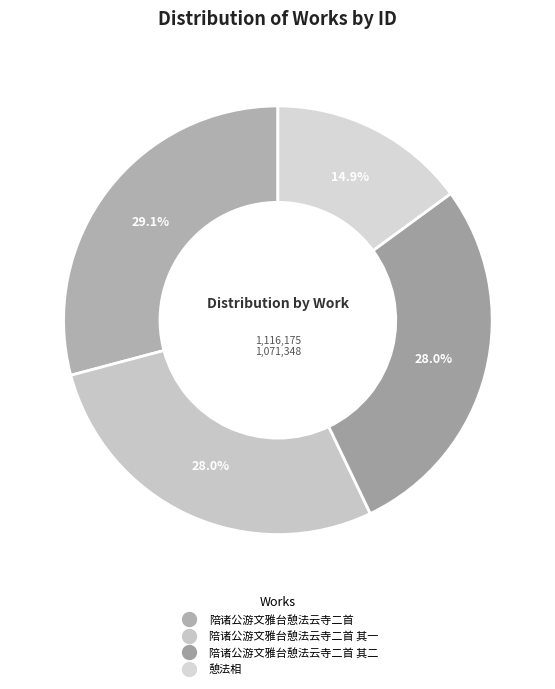

How many segments does this pie chart have?

4